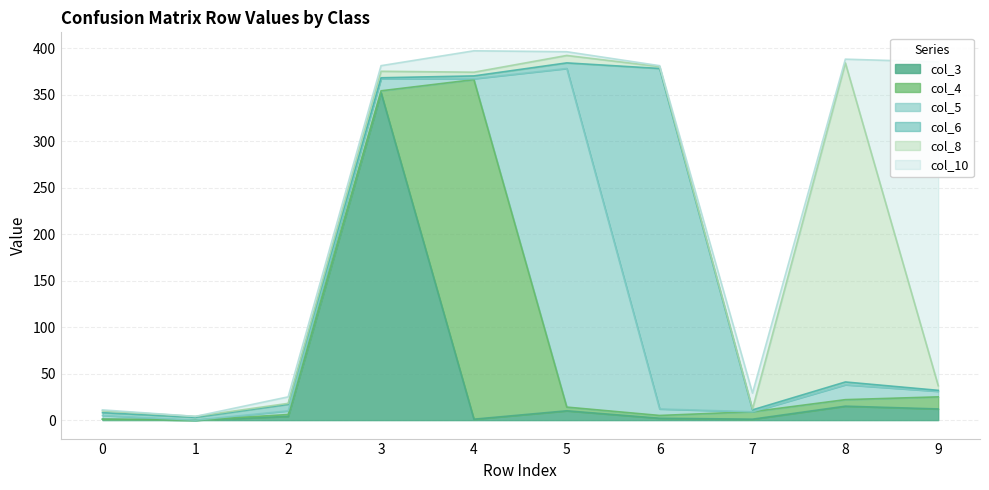

What is the maximum value shown in the chart?

366